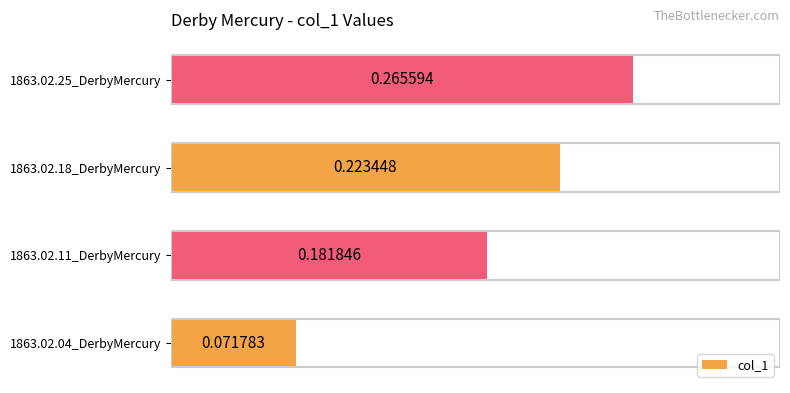

How many series are shown in this chart?

1